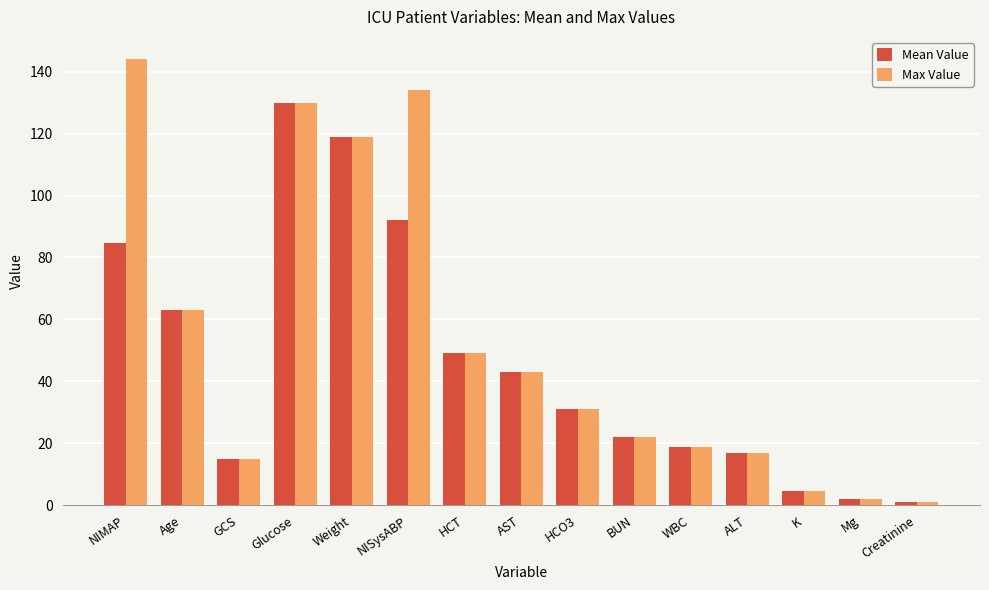

What is the difference between the highest and lowest values at NIMAP?

59.3